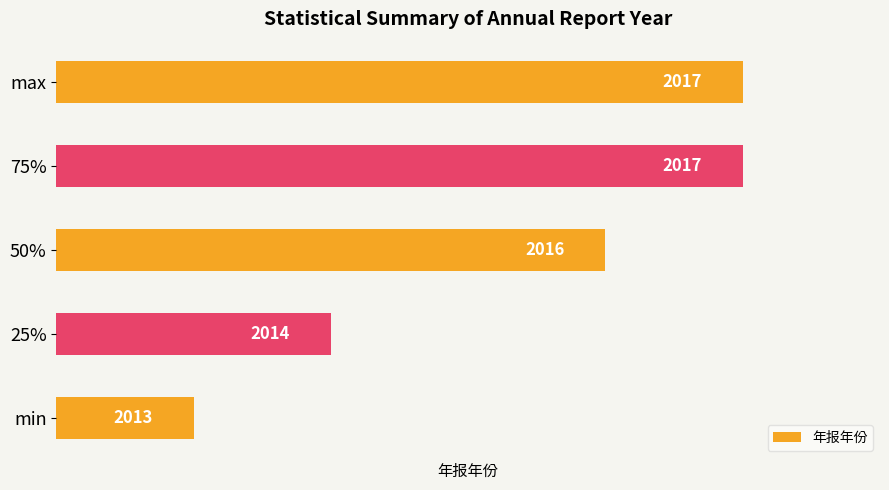

How many series are shown in this chart?

1